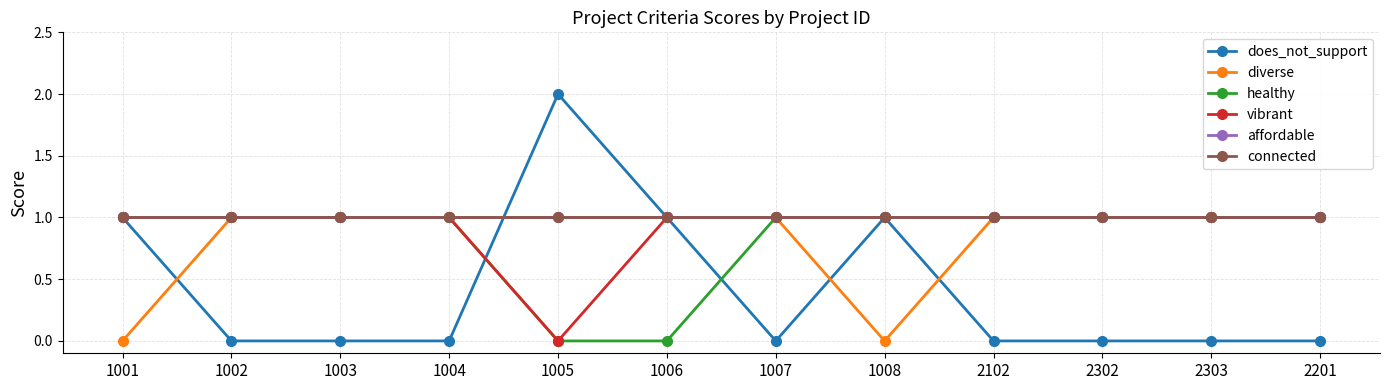

Does the chart have visible grid lines?

Yes